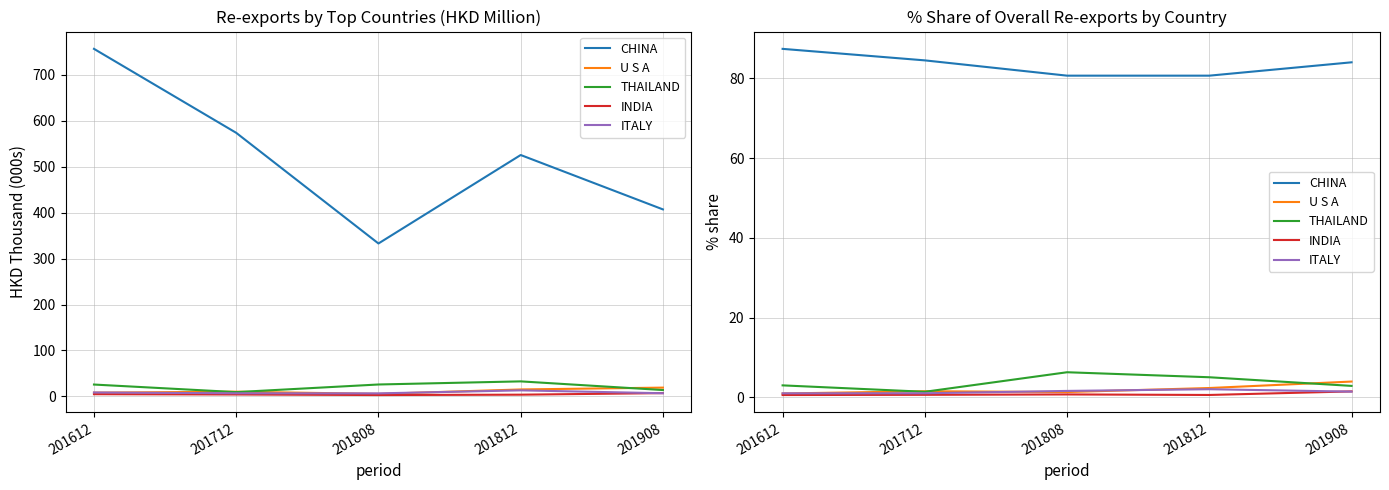

What is the lowest value of the THAILAND series?

1.4